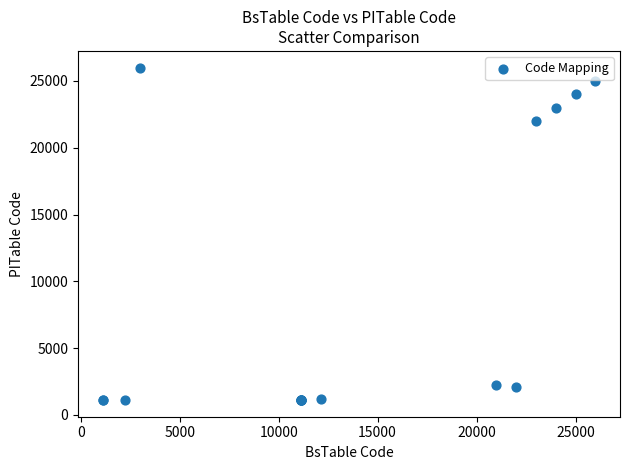

What Y value in the scatter plot is closest to 13555?

22000